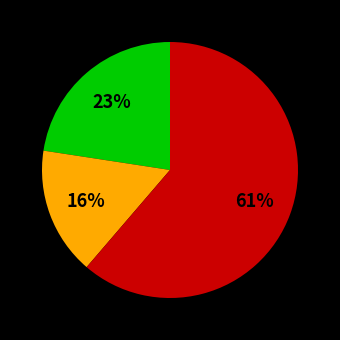

Is there a majority slice in this chart?

Yes